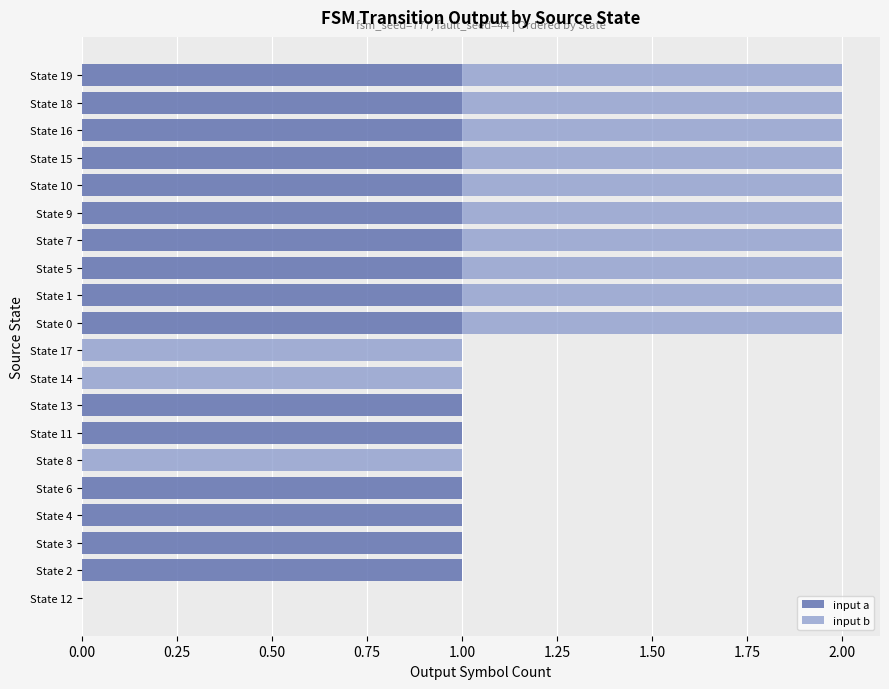

Count the number of data series in this chart.

2